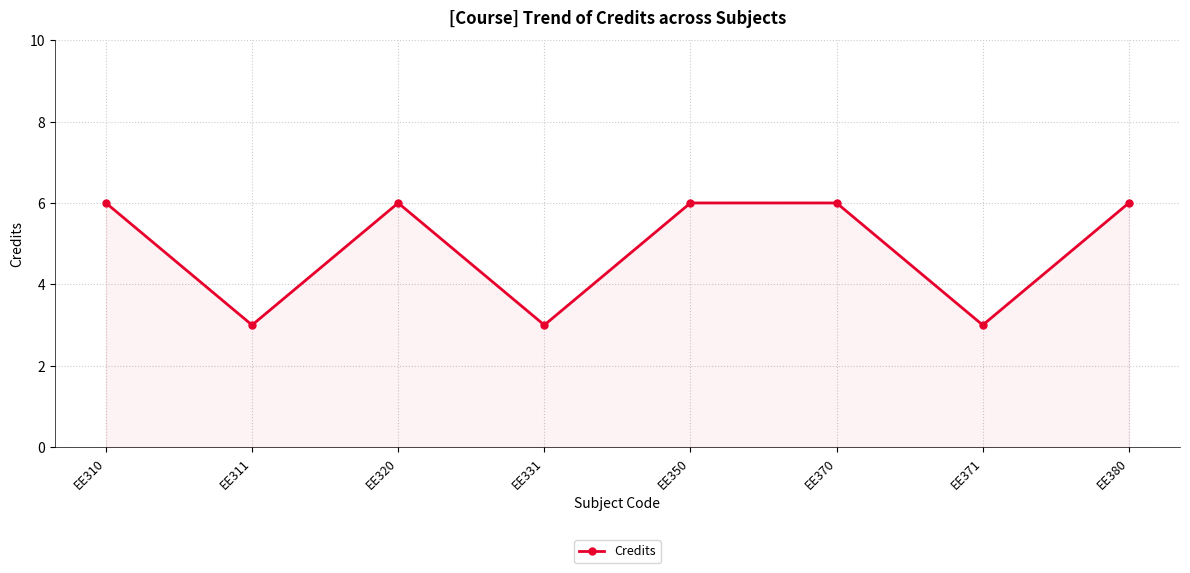

Reading right to left, extract all data points from this chart.

EE380=6	EE371=3	EE370=6	EE350=6	EE331=3	EE320=6	EE311=3	EE310=6